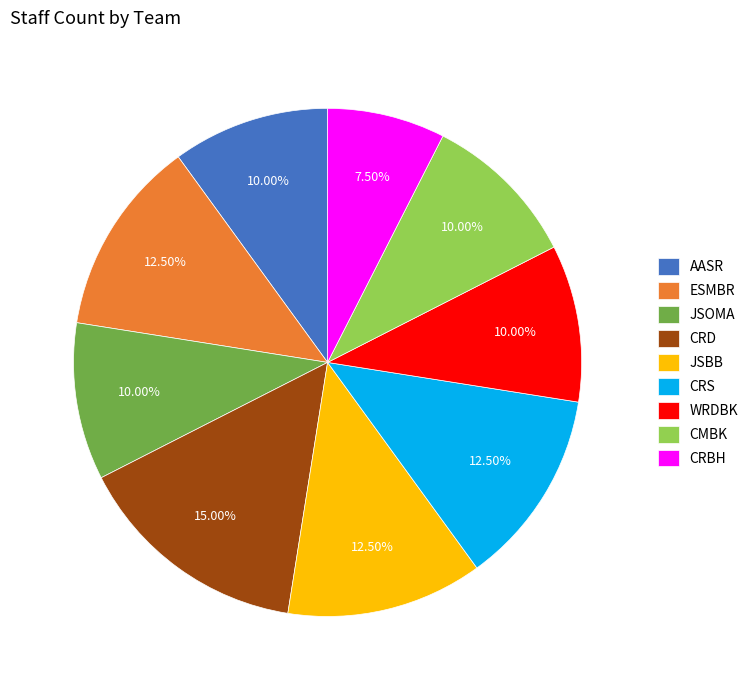

Count the number of slices in the pie.

9